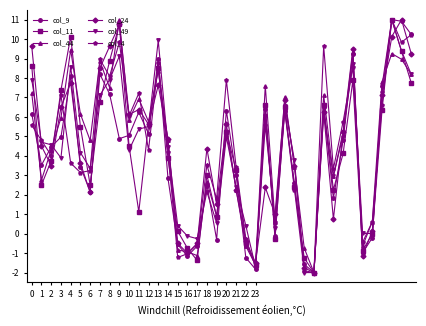

True or false: col_9 has more than 1 points higher than both neighbors.

True